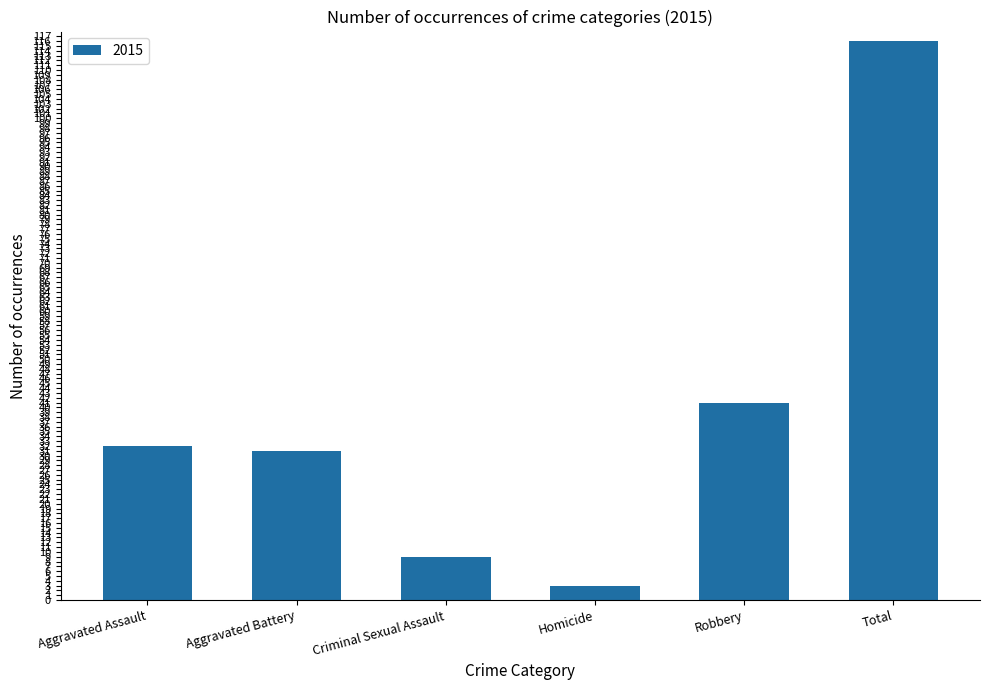

True or false: the data shows 41 at Aggravated Battery.

False